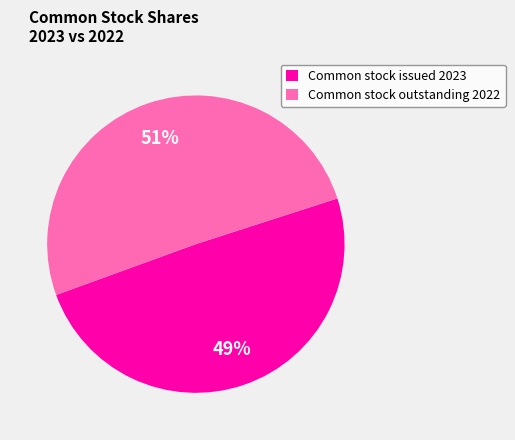

To the nearest percent, what portion does Common stock outstanding 2022 represent?

51%